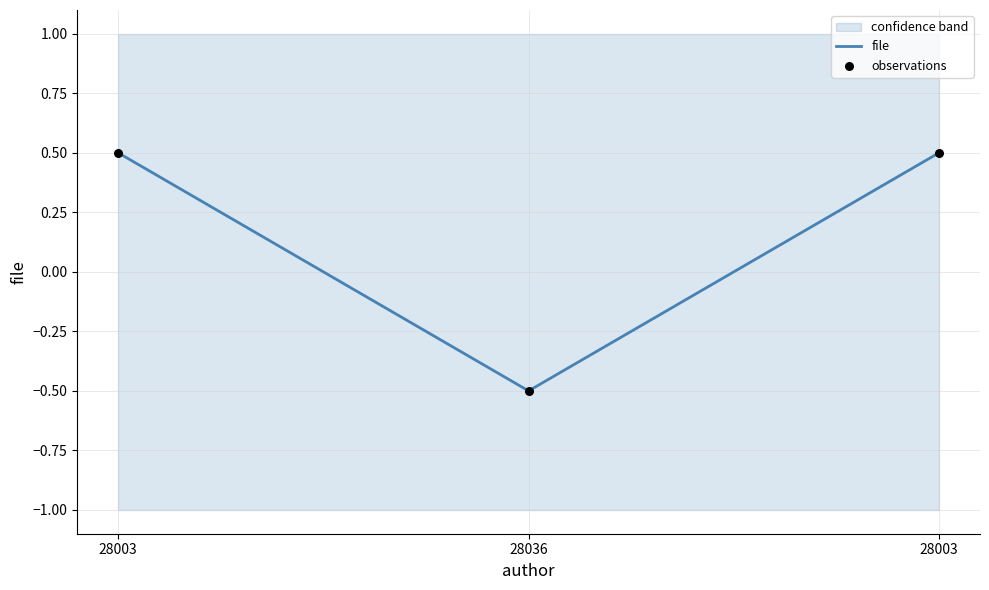

At which category is the sum across all series the highest?

28003